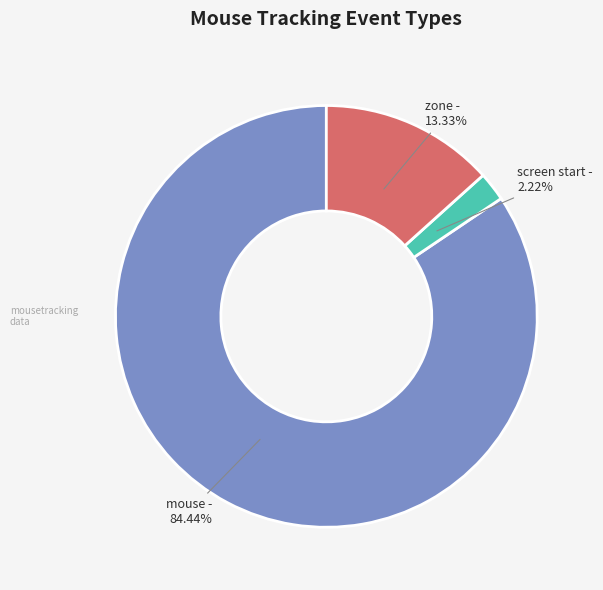

Is there a majority slice in this chart?

Yes